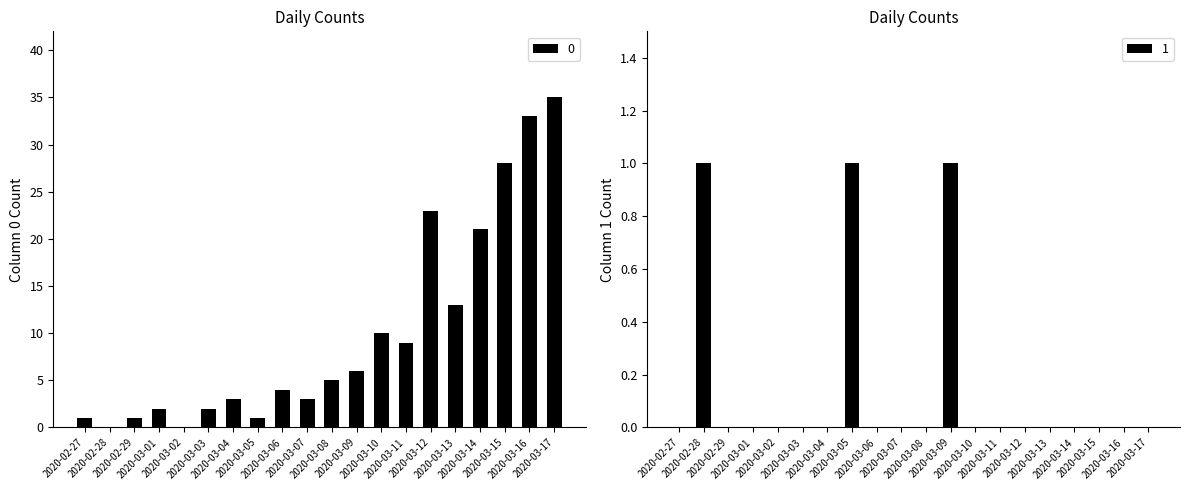

True or false: col_1 has a value of 0 at 2020-03-11.

True